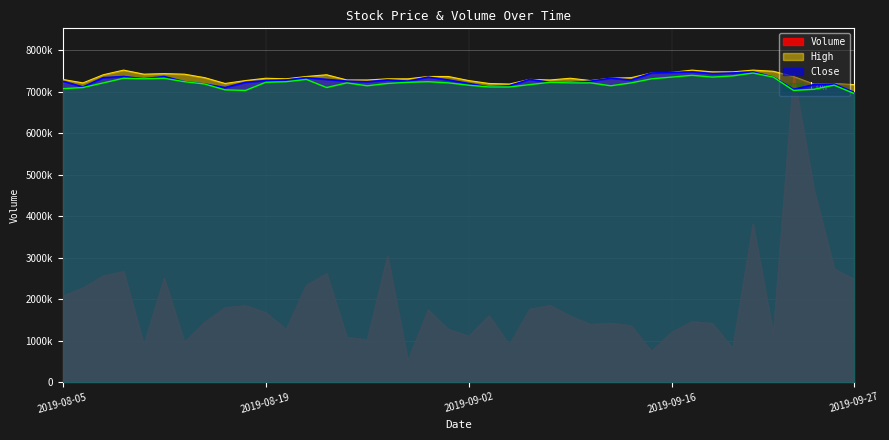

What is the spread (max minus min) of values at 24?

5433200.0